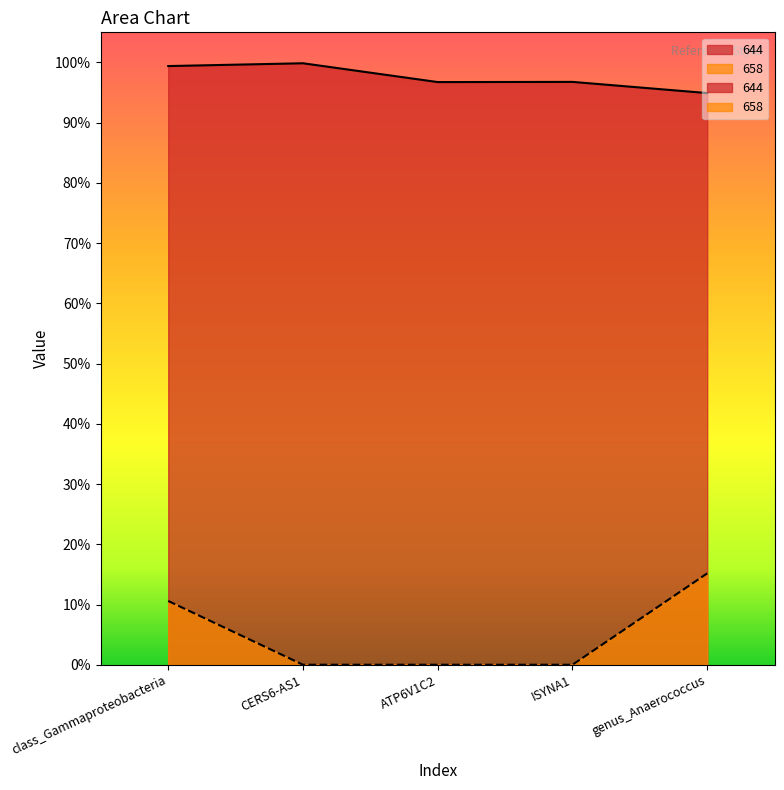

Reading left to right, transcribe all the data shown in this chart.

644: 1.0	1.0	1.0	1.0	0.9
658: 0.1	0.0	0.0	0.0	0.2